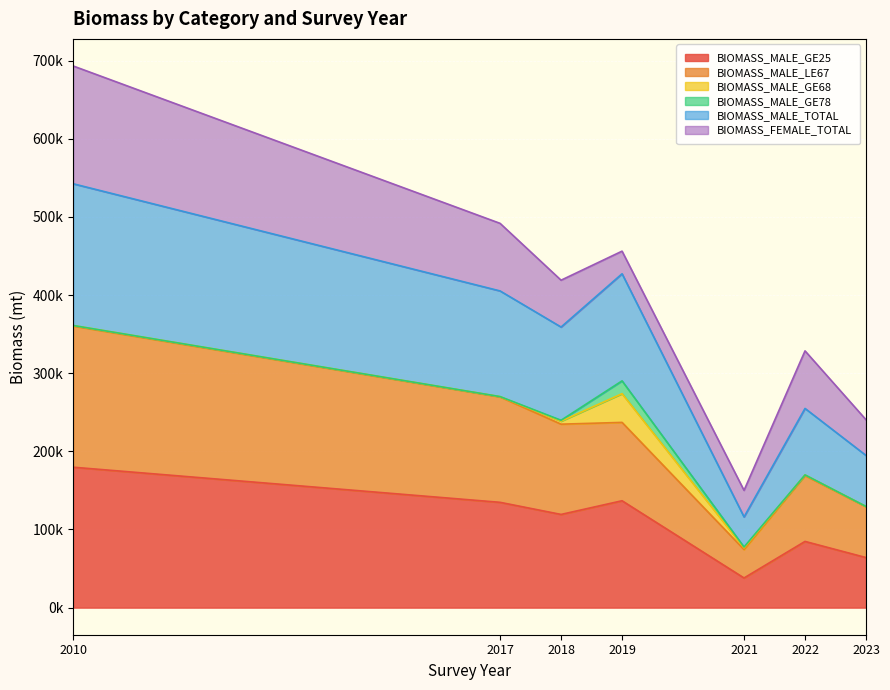

How many interior local peaks does the BIOMASS_MALE_TOTAL series have?

2